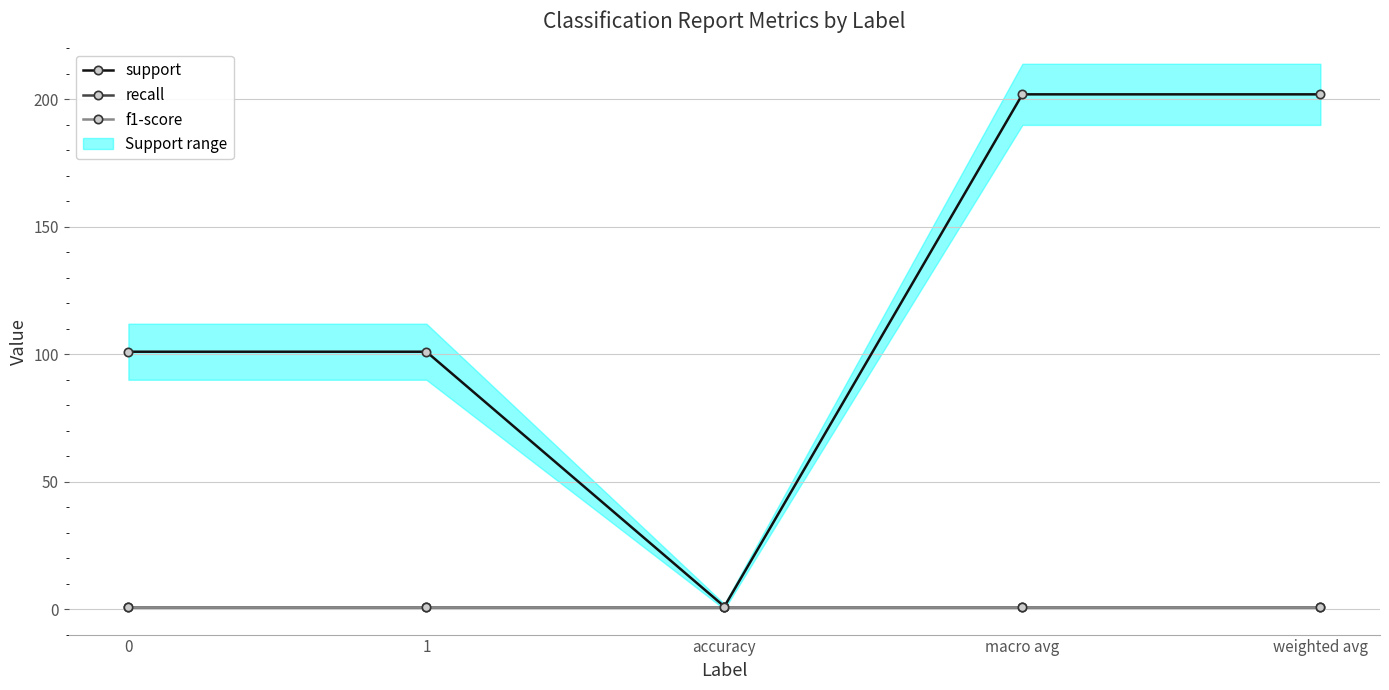

True or false: recall and support intersect in this chart.

False